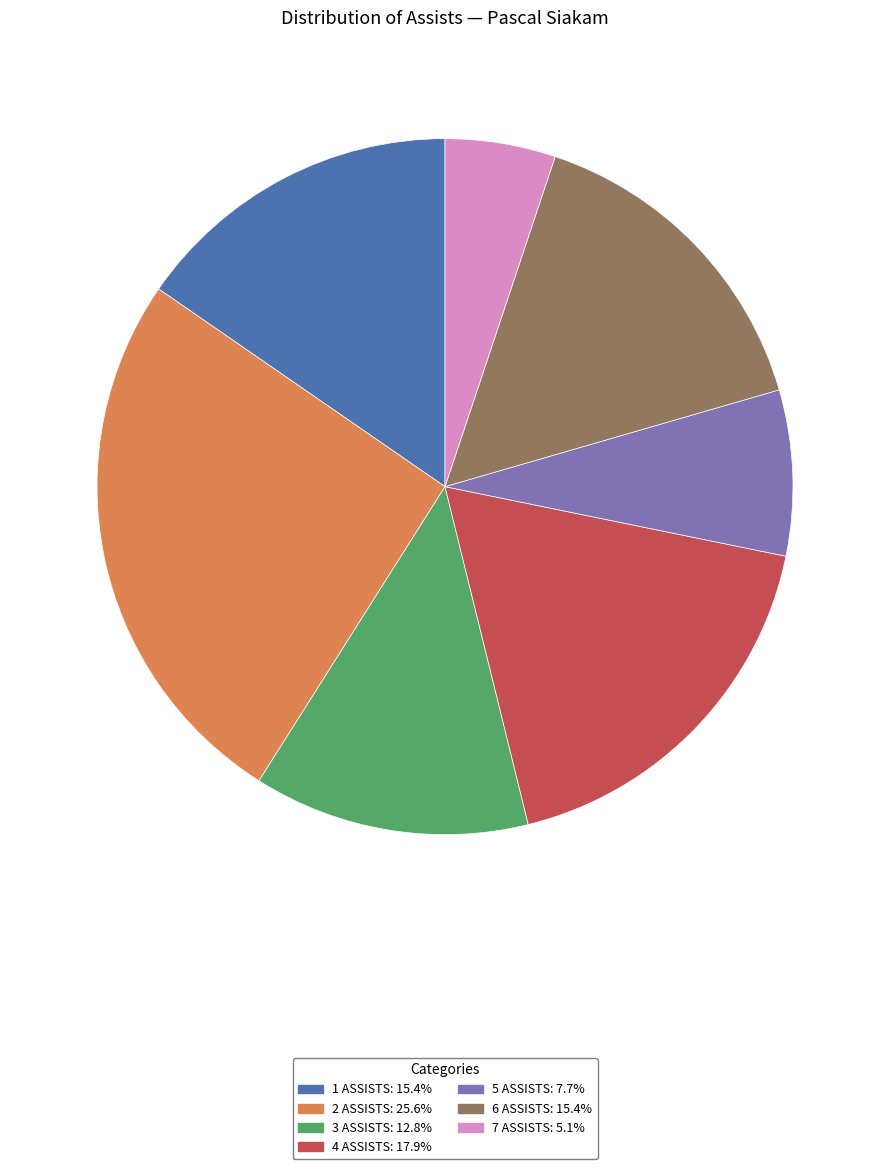

What is the ratio of the value at 3 ASSISTS: 12.8% to the value at 5 ASSISTS: 7.7%?

1.7